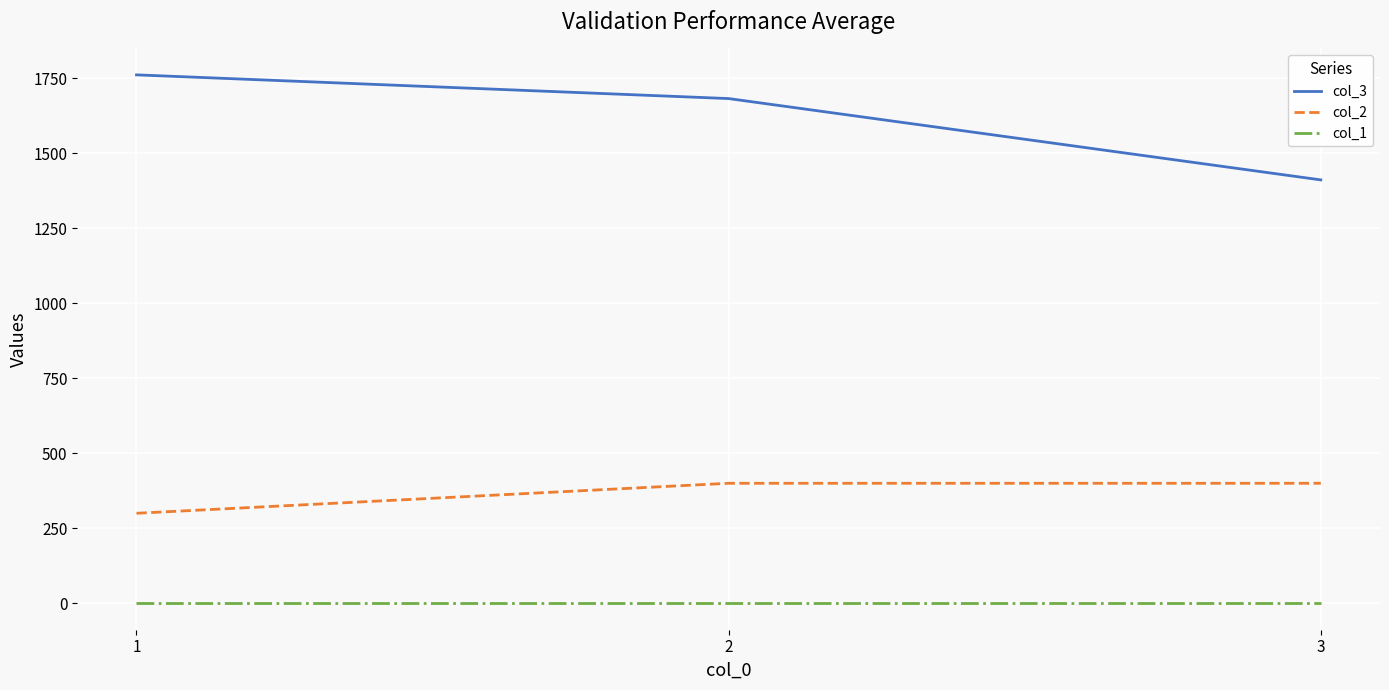

Does the chart display data point markers on the line(s)?

No